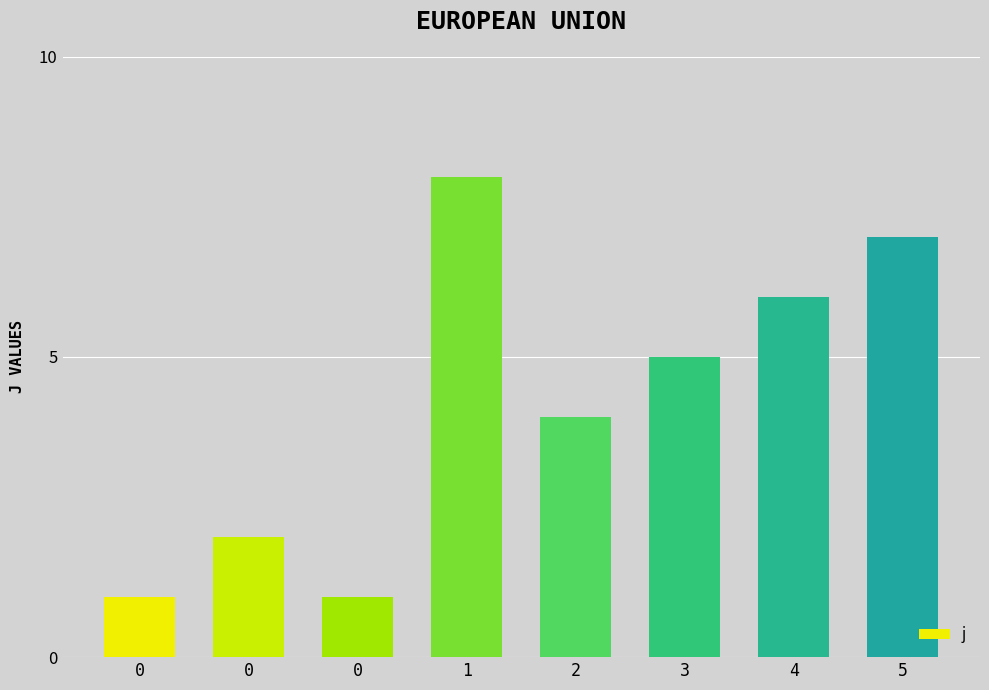

Reading right to left, what are all the values shown in this chart?

7	6	5	4	8	1	2	1